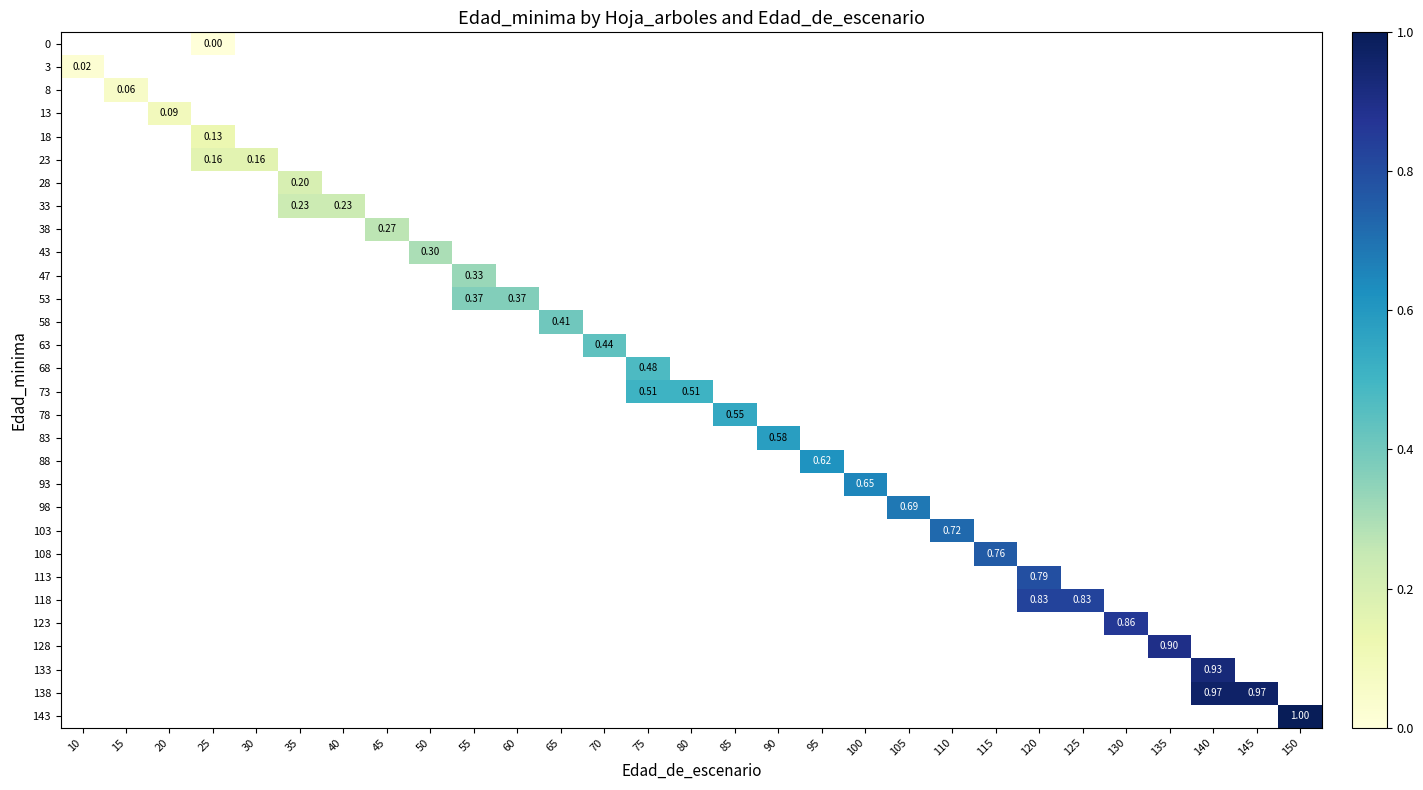

How many values in 28 are above zero?

1